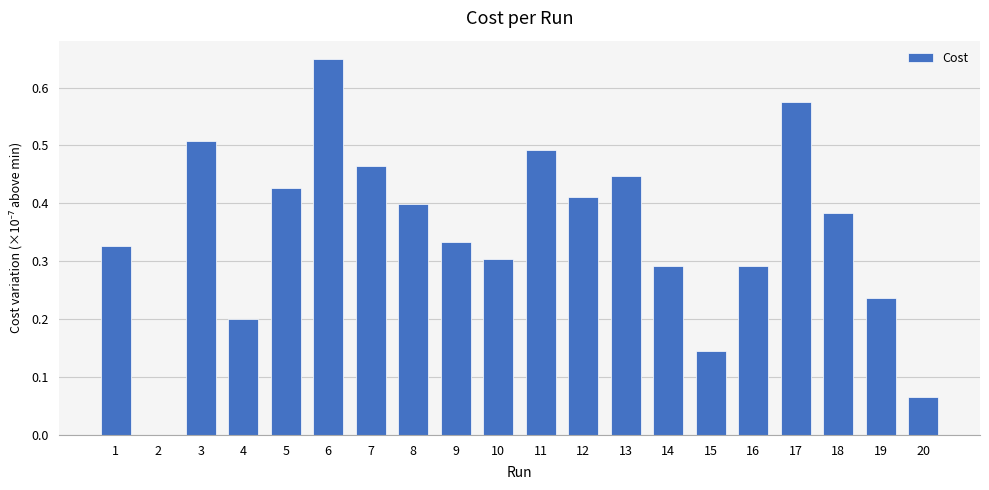

Which category has the highest value across all series?

6